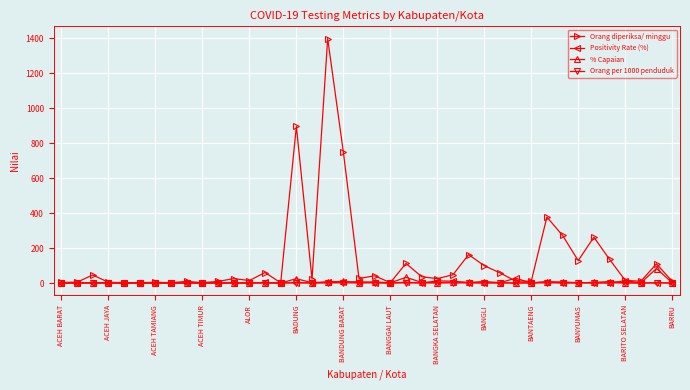

What is the difference between the maximum and minimum values in the Orang diperiksa/ minggu series?

1396.0